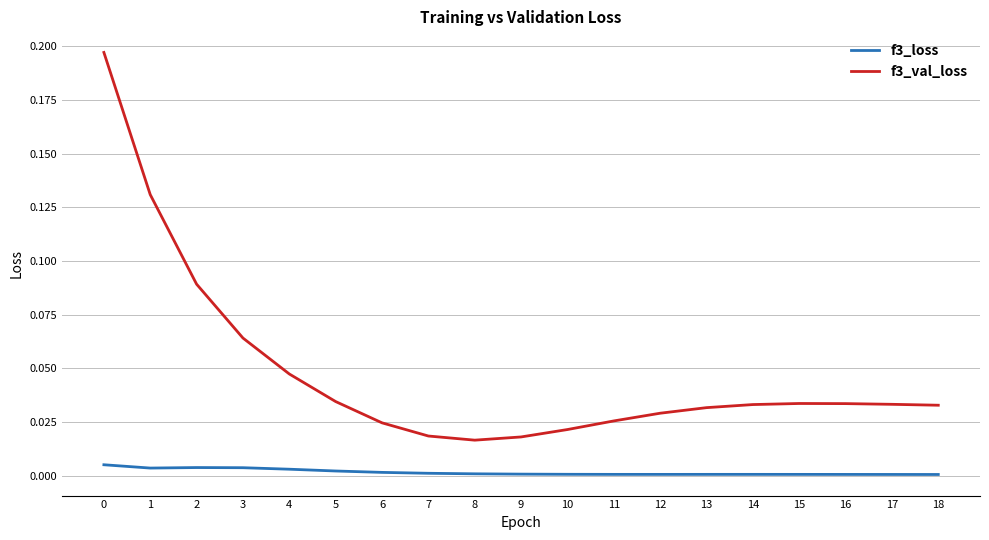

Does the chart have visible grid lines?

Yes